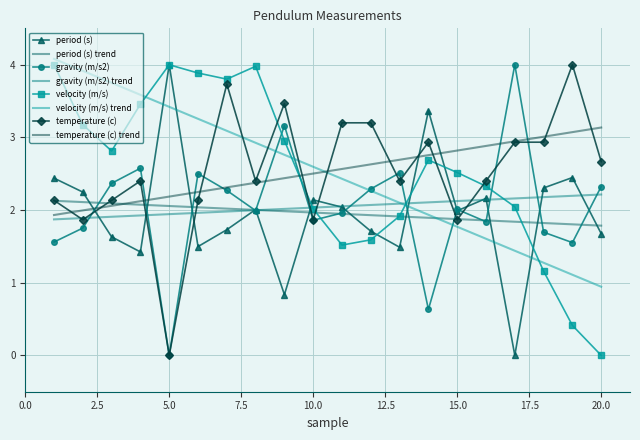

True or false: period (s) and temperature (c) trend intersect in this chart.

True